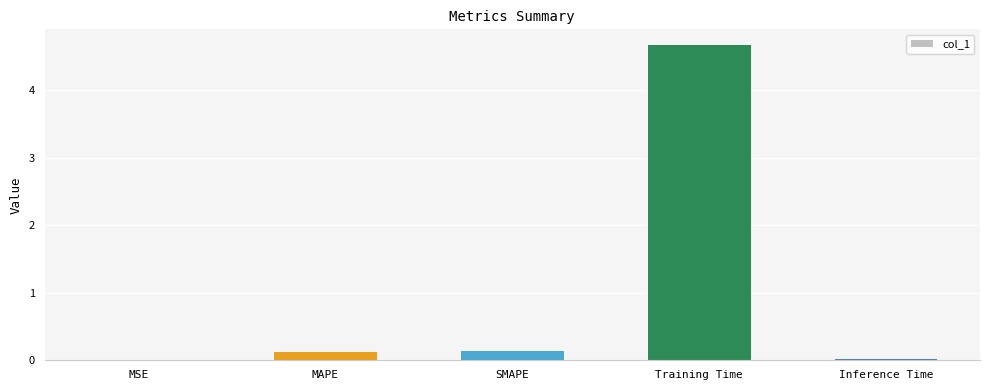

What is the sum of the values at MSE and Training Time?

4.7